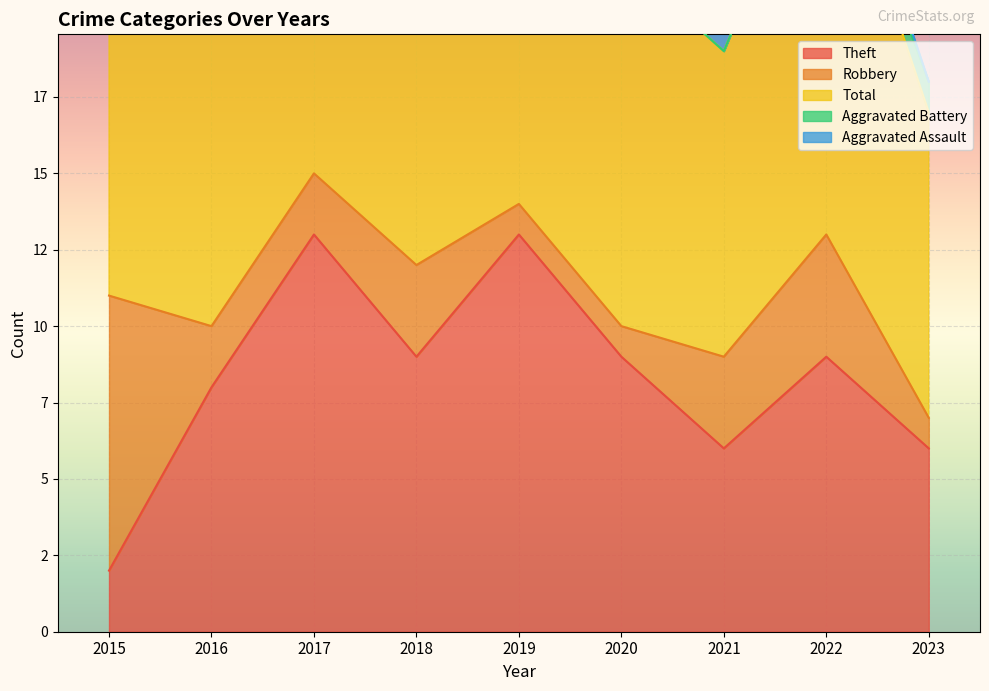

What are all the series names shown in the legend?

Theft, Robbery, Total, Aggravated Battery, Aggravated Assault